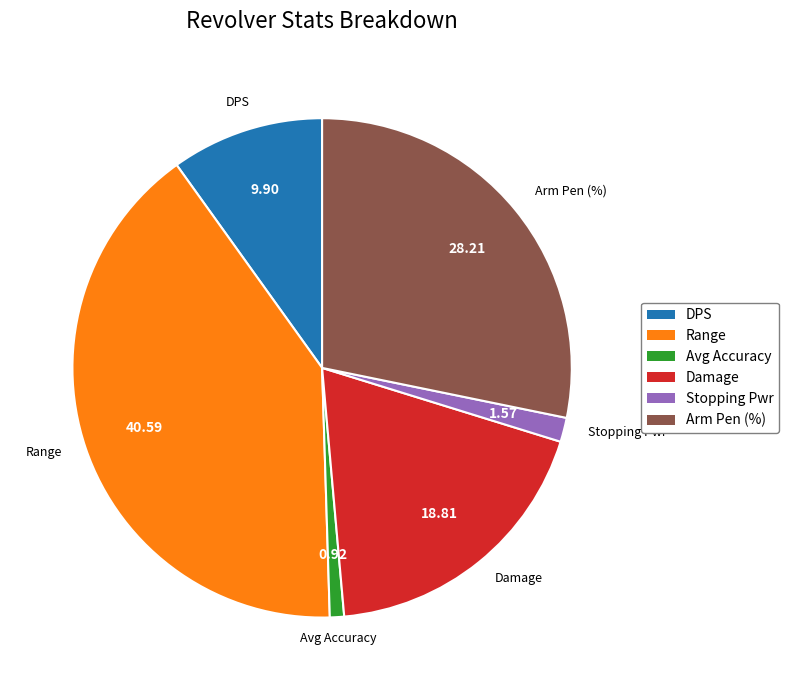

Rank the categories by value from lowest to highest.

Avg Accuracy, Stopping Pwr, DPS, Damage, Arm Pen (%), Range